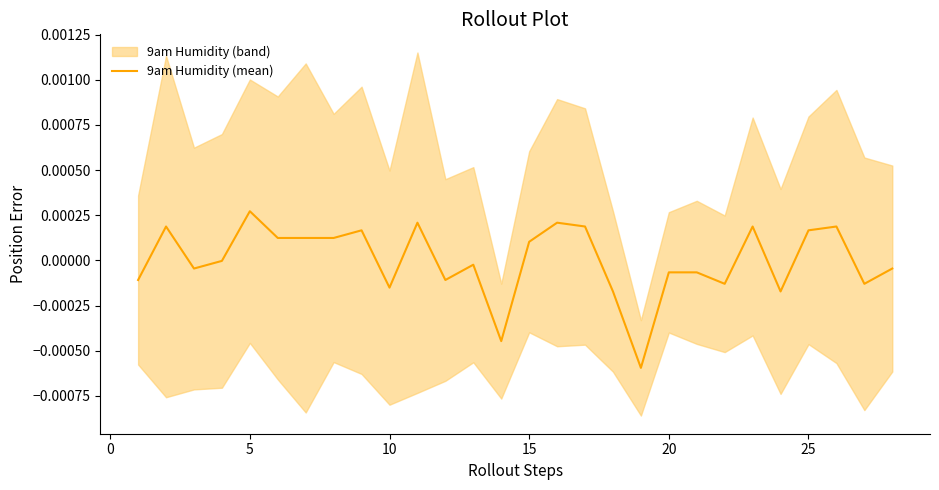

Which category has the highest value in the 9am Humidity (mean) series?

5